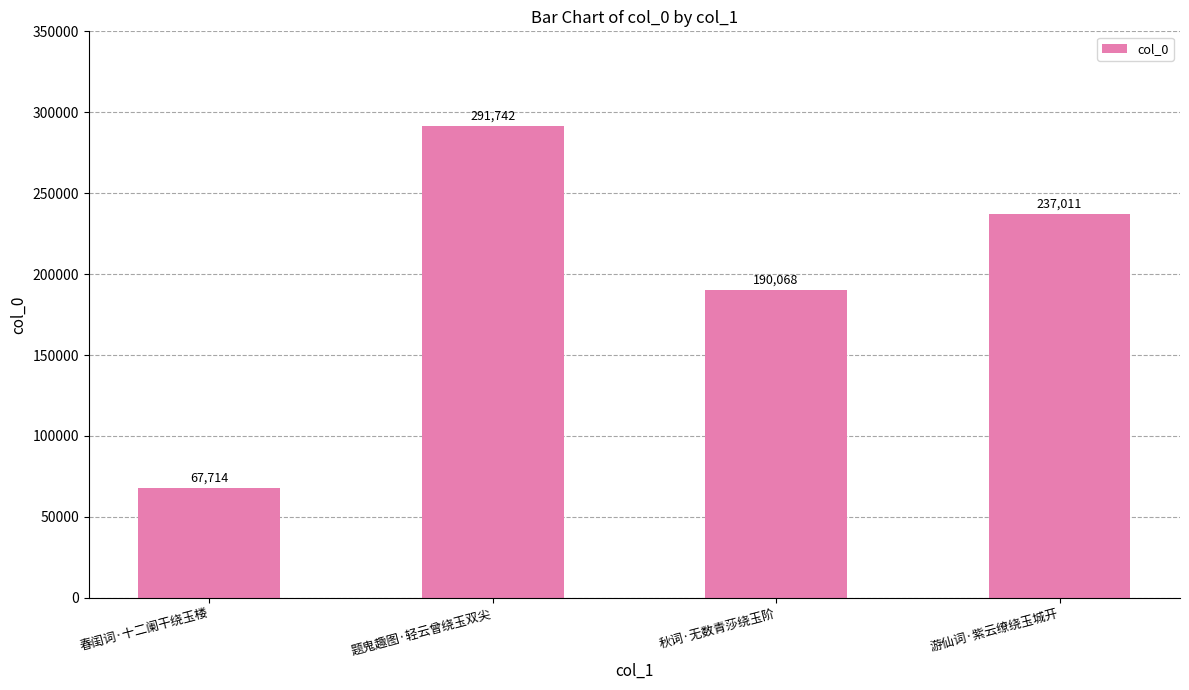

Which category has the lowest value across all series?

春闺词·十二阑干绕玉楼